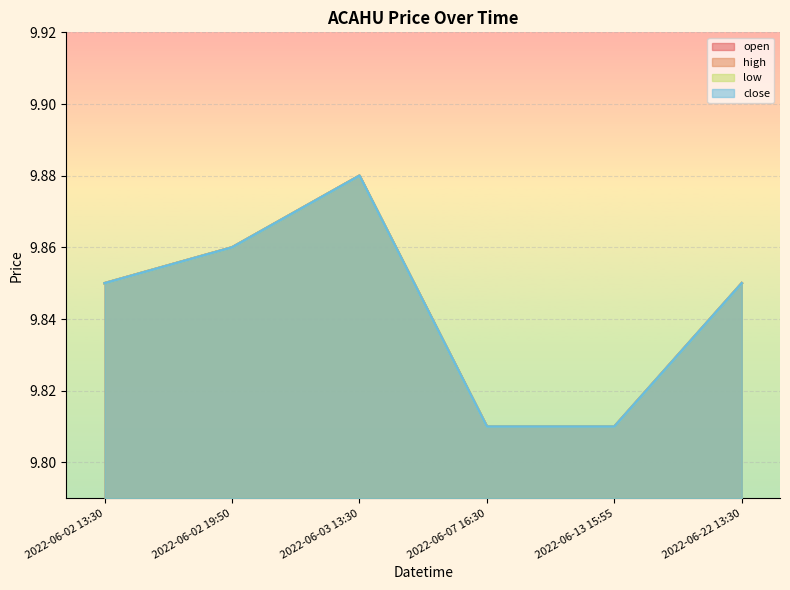

Reading right to left, extract all data points from this chart.

open: 2022-06-22 13:30=9.8	2022-06-13 15:55=9.8	2022-06-07 16:30=9.8	2022-06-03 13:30=9.9	2022-06-02 19:50=9.9	2022-06-02 13:30=9.8
high: 2022-06-22 13:30=9.8	2022-06-13 15:55=9.8	2022-06-07 16:30=9.8	2022-06-03 13:30=9.9	2022-06-02 19:50=9.9	2022-06-02 13:30=9.8
low: 2022-06-22 13:30=9.8	2022-06-13 15:55=9.8	2022-06-07 16:30=9.8	2022-06-03 13:30=9.9	2022-06-02 19:50=9.9	2022-06-02 13:30=9.8
close: 2022-06-22 13:30=9.8	2022-06-13 15:55=9.8	2022-06-07 16:30=9.8	2022-06-03 13:30=9.9	2022-06-02 19:50=9.9	2022-06-02 13:30=9.8